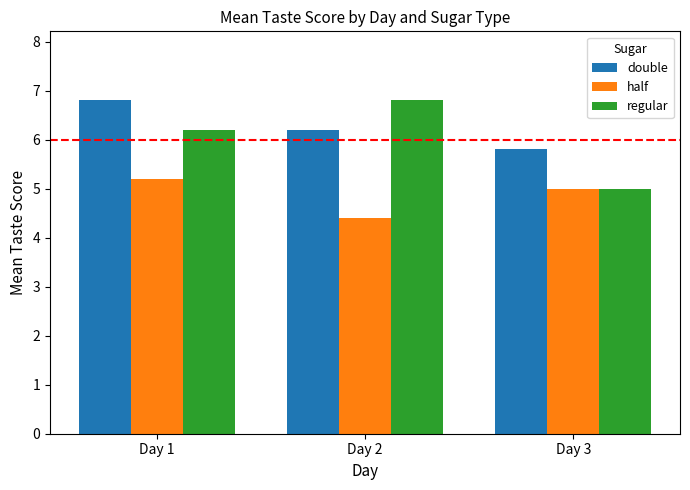

Reading left to right, what are all the values shown in this chart?

double: Day 1=6.8	Day 2=6.2	Day 3=5.8
half: Day 1=5.2	Day 2=4.4	Day 3=5.0
regular: Day 1=6.2	Day 2=6.8	Day 3=5.0